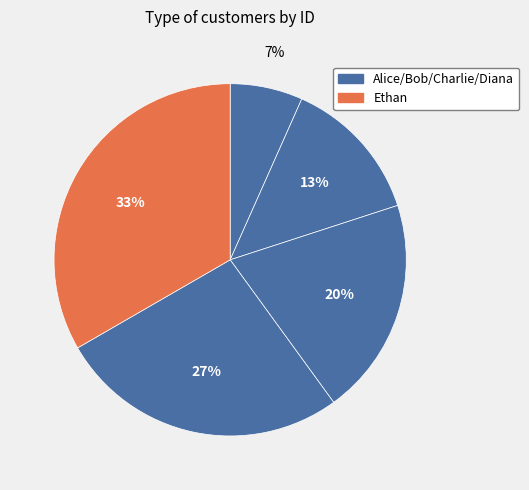

How many slices are in this pie chart?

5